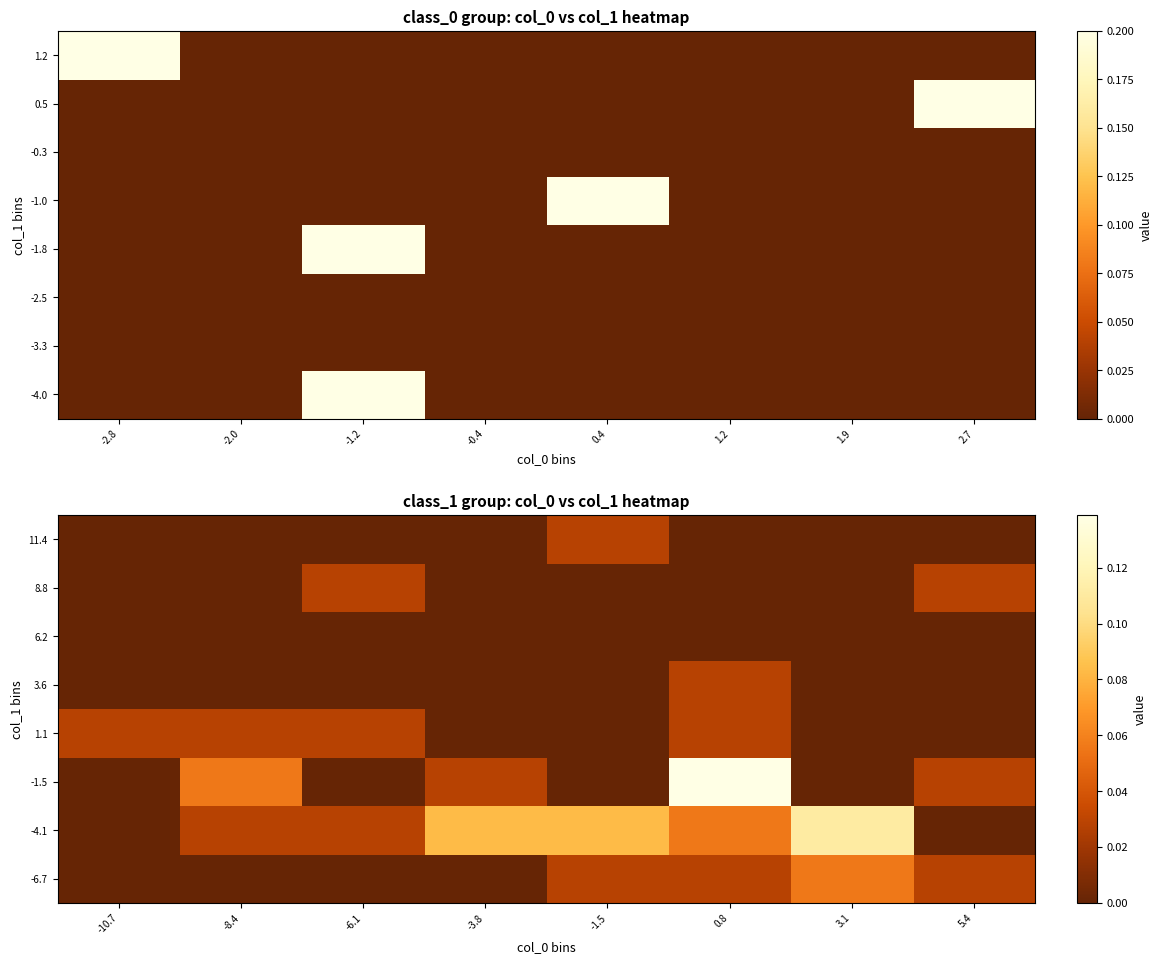

Which label corresponds to the largest value in the chart?

0.8